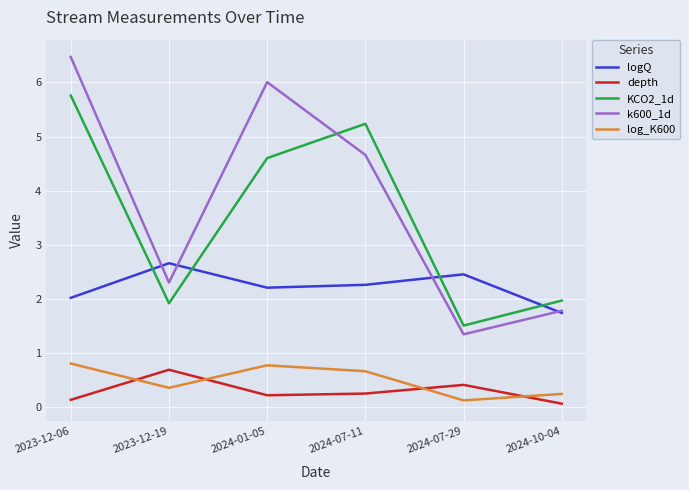

Between which two adjacent categories do KCO2_1d and logQ first intersect?

2023-12-06 and 2023-12-19